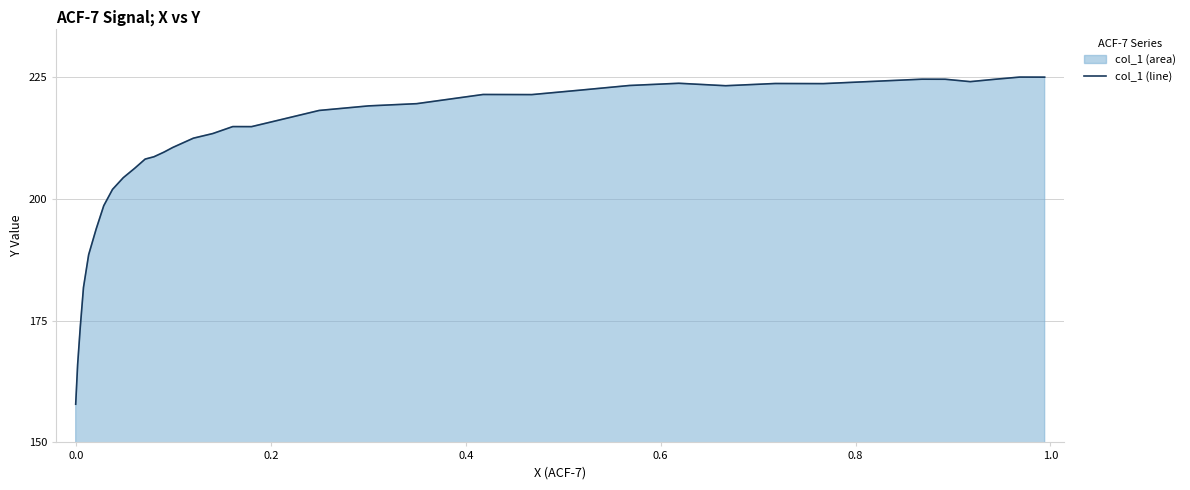

True or false: the data has more than 0 interior local peaks.

True